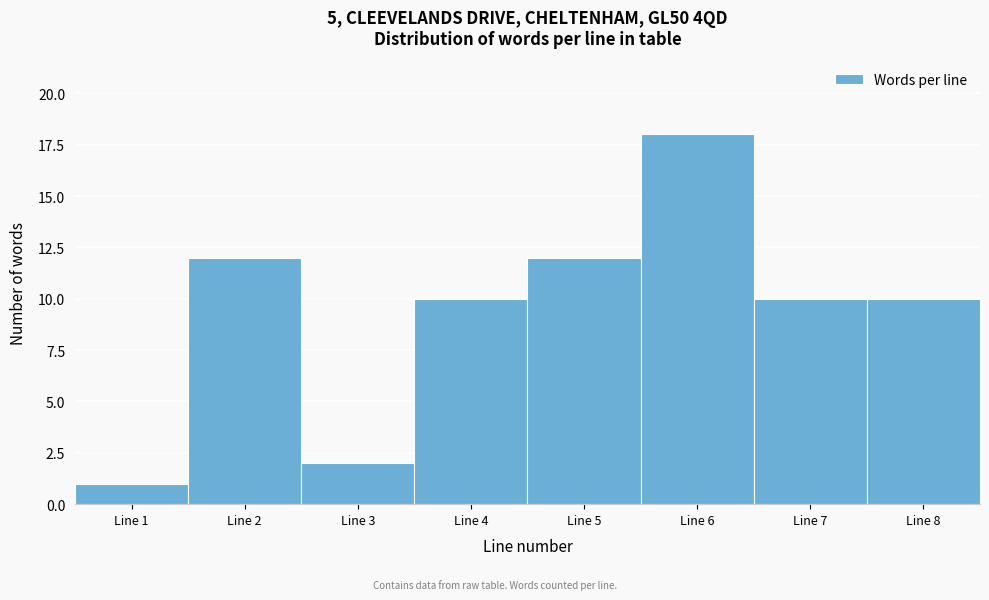

Reading left to right, what are all the values shown in this chart?

Line 1=1	Line 2=12	Line 3=2	Line 4=10	Line 5=12	Line 6=18	Line 7=10	Line 8=10